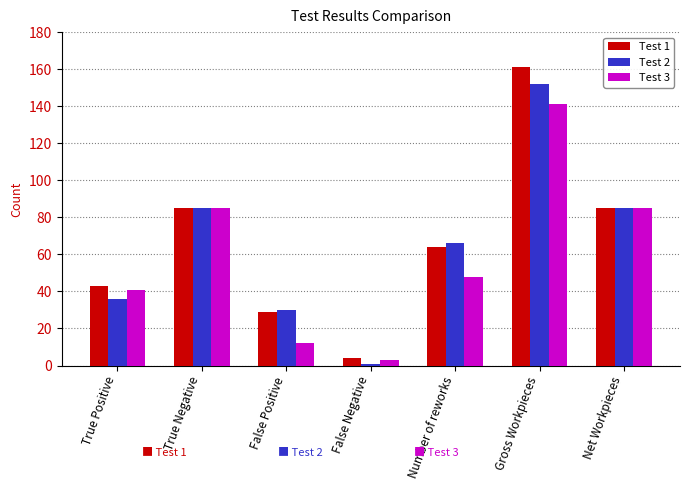

Reading right to left, what are all the values shown in this chart?

Test 1: 85	161	64	4	29	85	43
Test 2: 85	152	66	1	30	85	36
Test 3: 85	141	48	3	12	85	41